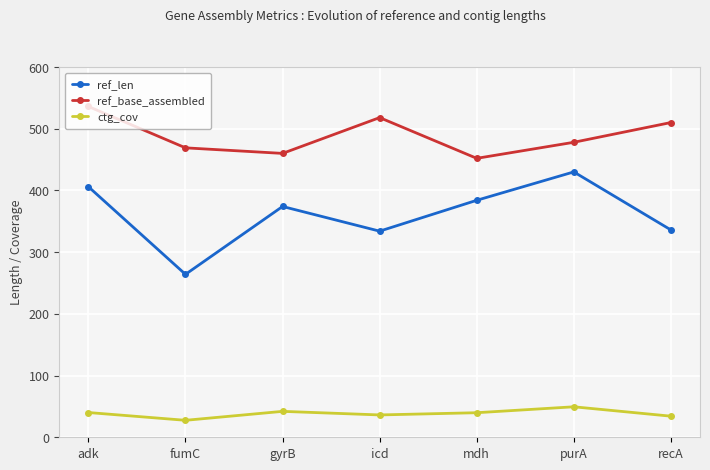

Which category has the lowest value in the ctg_cov series?

fumC